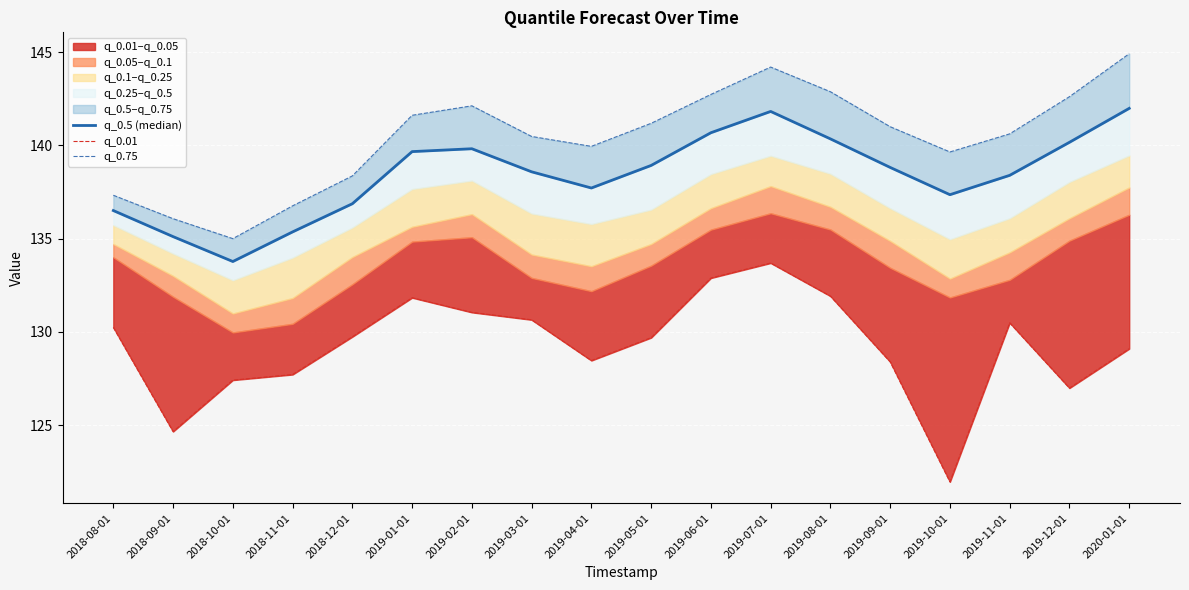

What is the difference between the maximum and minimum values in the q_0.5 (median) series?

8.2